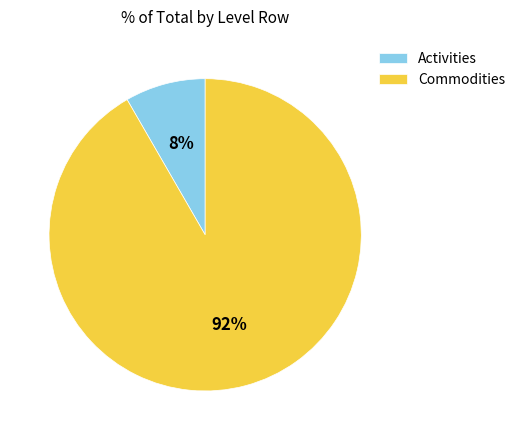

Which has a higher value, Commodities or Activities?

Commodities